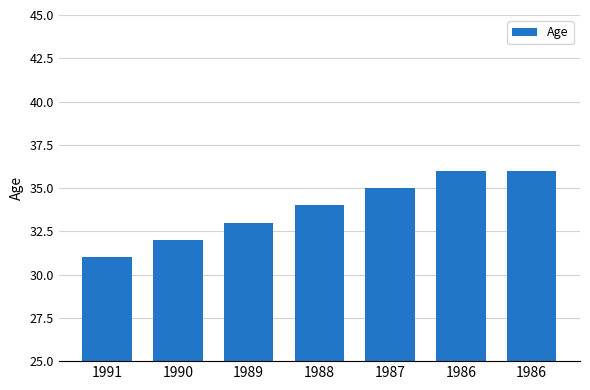

Read the value at 1986.

36